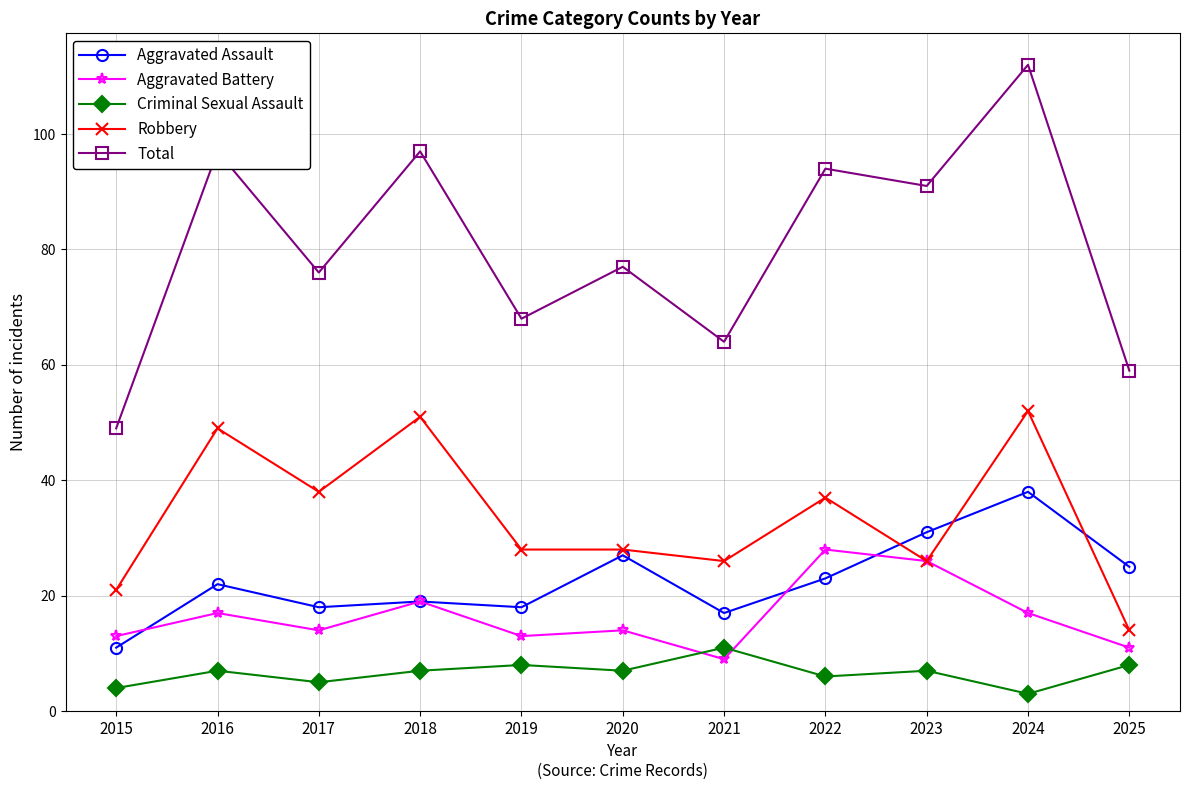

After their last crossing, which series has the higher values: Robbery or Aggravated Assault?

Aggravated Assault